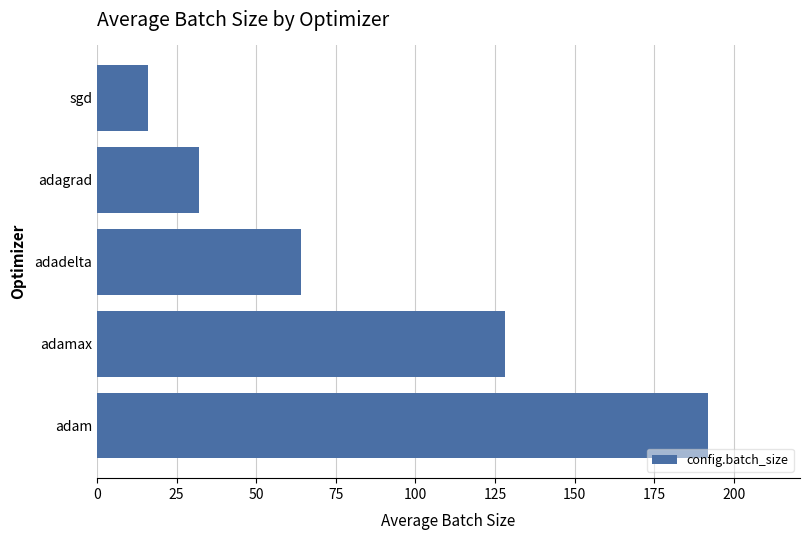

Read the value at adam, to the nearest 50.

200